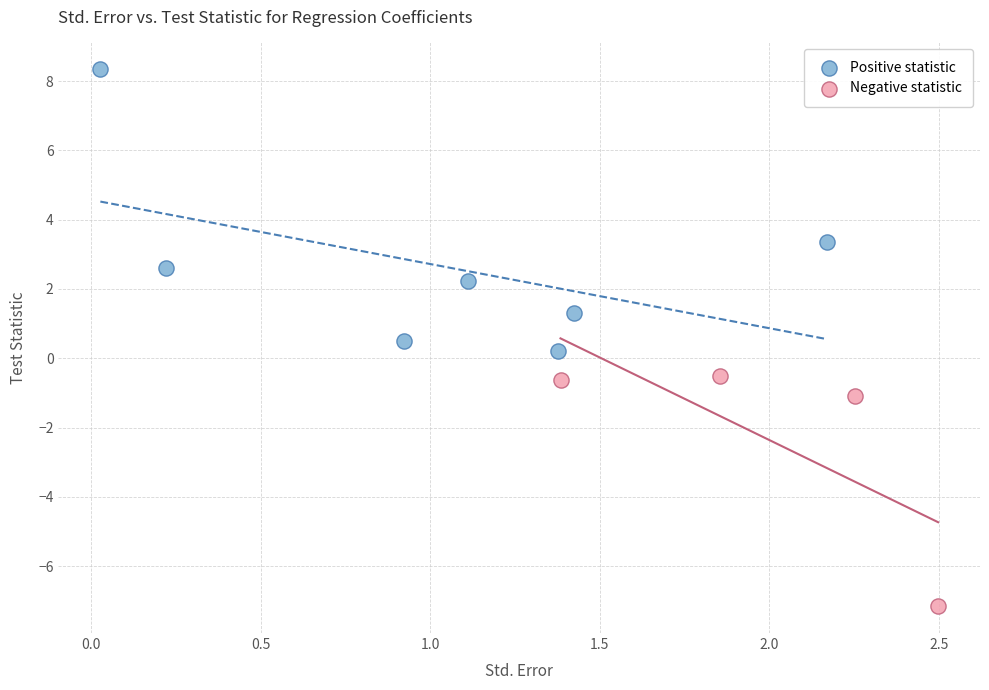

Which series reaches the minimum Y coordinate?

Negative statistic